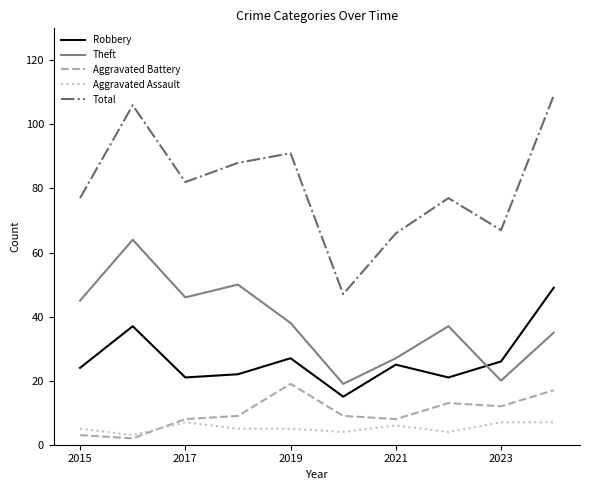

Which series has the largest range (max minus min)?

Total